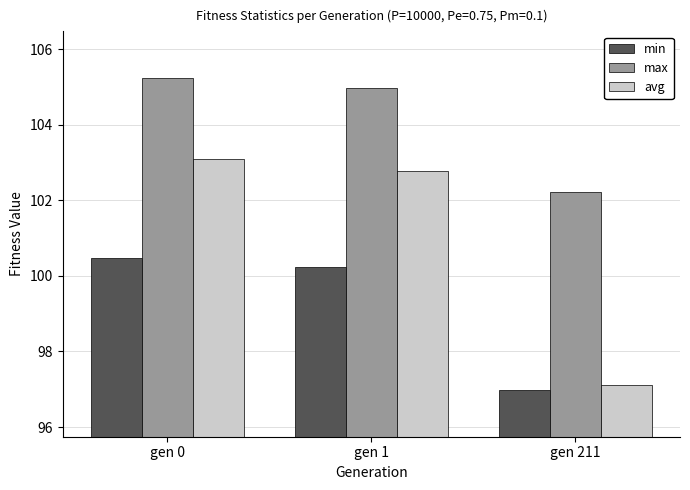

What is the sum of all min values?

297.7